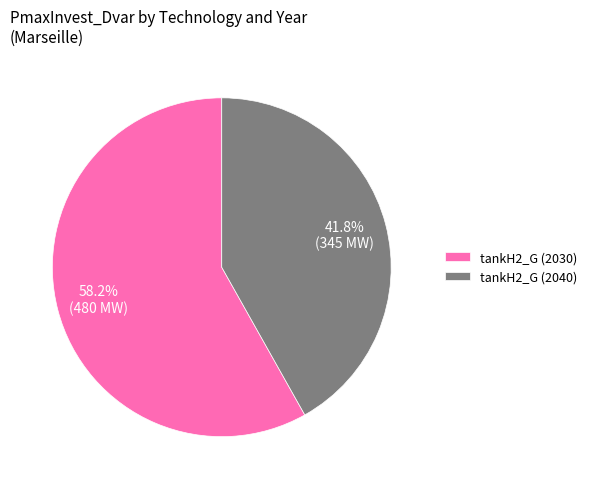

Does tankH2_G (2040) represent more than half of the total?

No